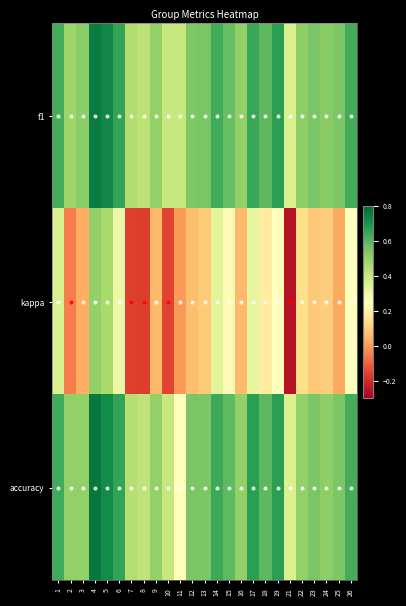

Reading left to right, list all the values displayed in this chart.

f1: 1=0.6	2=0.5	3=0.5	4=0.8	5=0.7	6=0.7	7=0.4	8=0.4	9=0.5	10=0.4	11=0.4	12=0.5	13=0.5	14=0.6	15=0.6	16=0.5	17=0.6	18=0.6	19=0.7	21=0.4	22=0.5	23=0.5	24=0.5	25=0.5	26=0.6
kappa: 1=0.4	2=-0.0	3=0.0	4=0.5	5=0.5	6=0.3	7=-0.2	8=-0.2	9=0.1	10=-0.2	11=0.0	12=0.1	13=0.1	14=0.3	15=0.2	16=0.1	17=0.3	18=0.2	19=0.2	21=-0.3	22=0.1	23=0.1	24=0.1	25=0.0	26=0.2
accuracy: 1=0.6	2=0.5	3=0.5	4=0.8	5=0.7	6=0.7	7=0.4	8=0.4	9=0.5	10=0.4	11=0.2	12=0.5	13=0.5	14=0.6	15=0.6	16=0.5	17=0.7	18=0.6	19=0.7	21=0.4	22=0.5	23=0.5	24=0.5	25=0.5	26=0.6